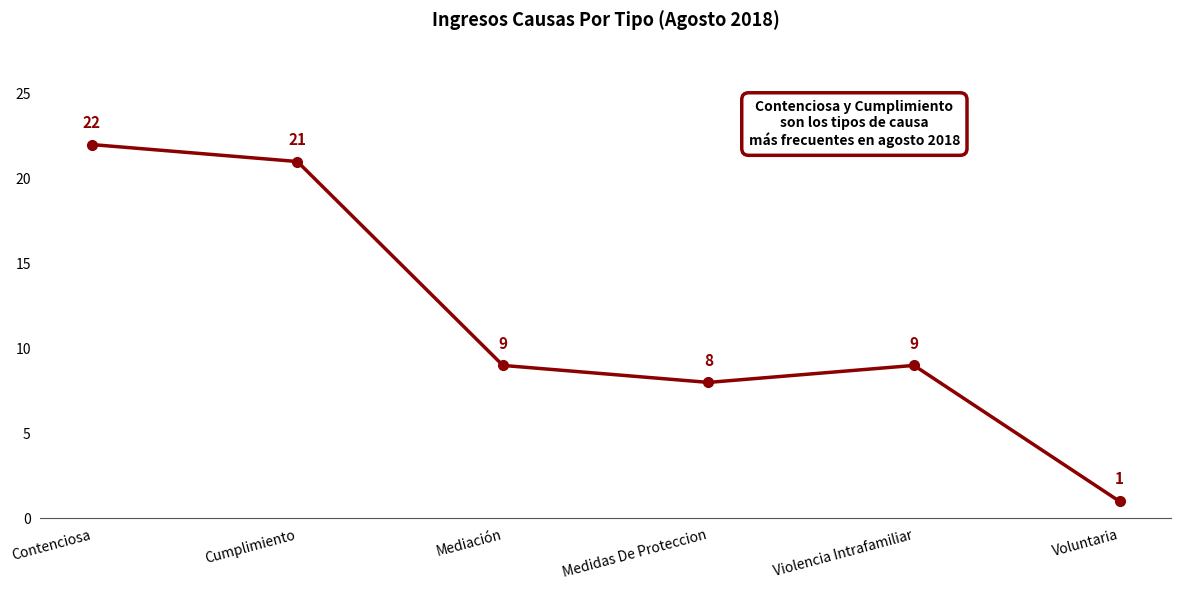

True or false: there are more than 2 points higher than both neighbors.

False